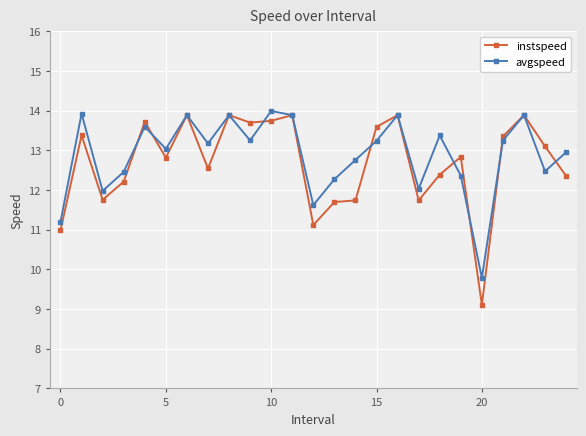

At how many categories does at least one series exceed 9?

25